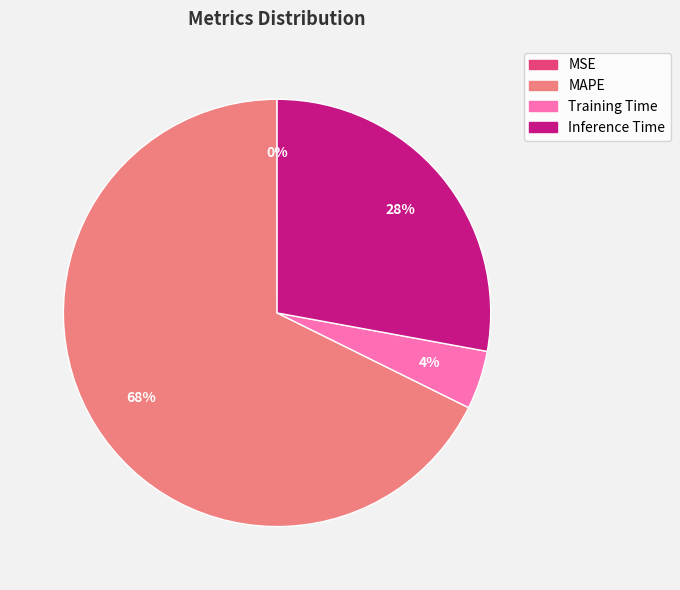

Is Inference Time the majority of the pie?

No